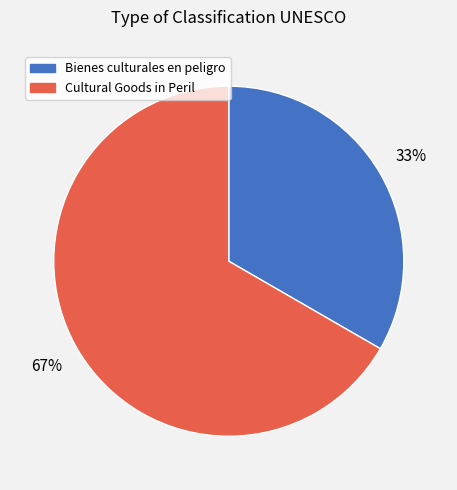

Does any single category account for the majority?

Yes